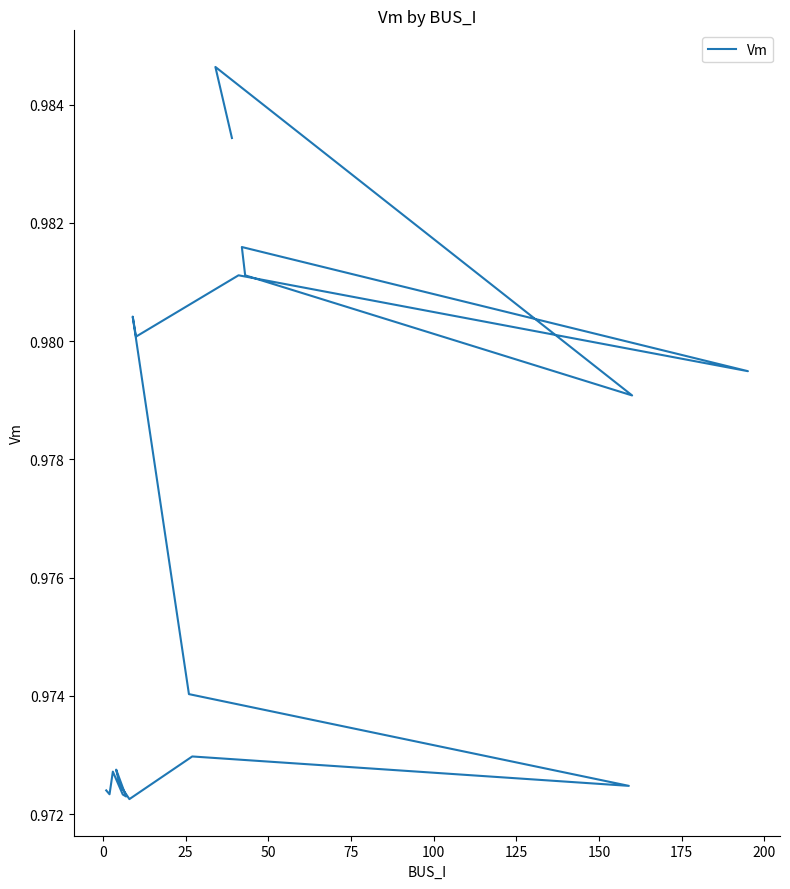

What is the maximum value shown in the chart?

1.0